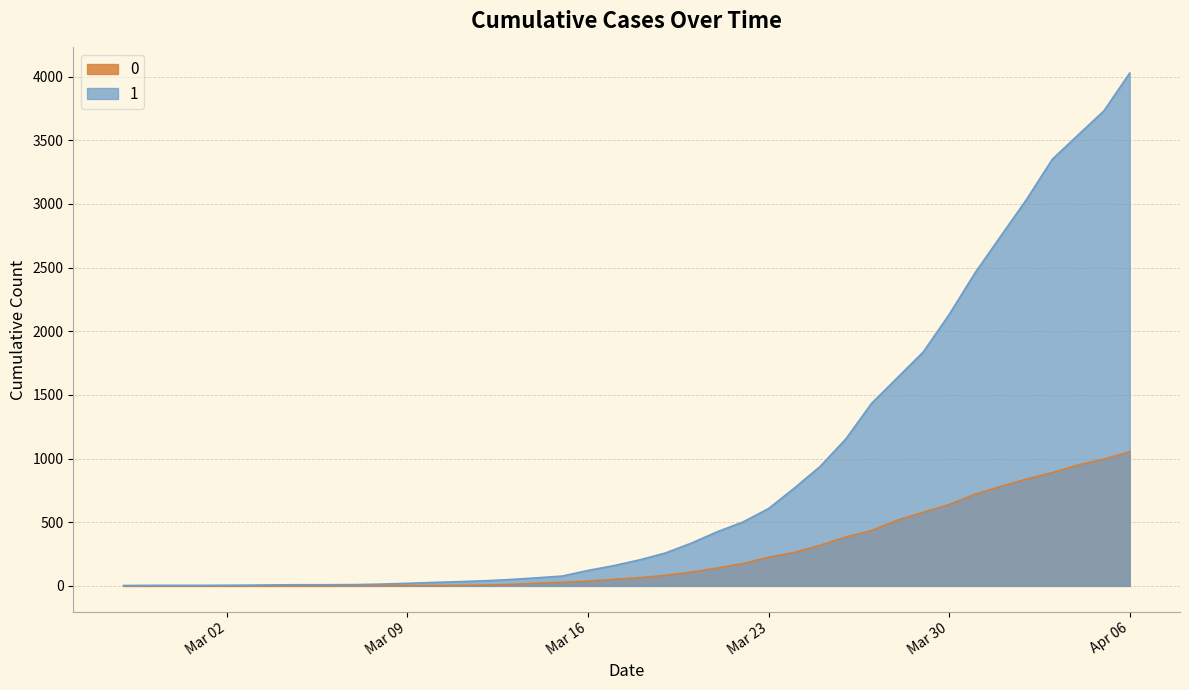

Is the value of 0 at 2020-03-01 greater than the value of 1 at 2020-03-29?

No